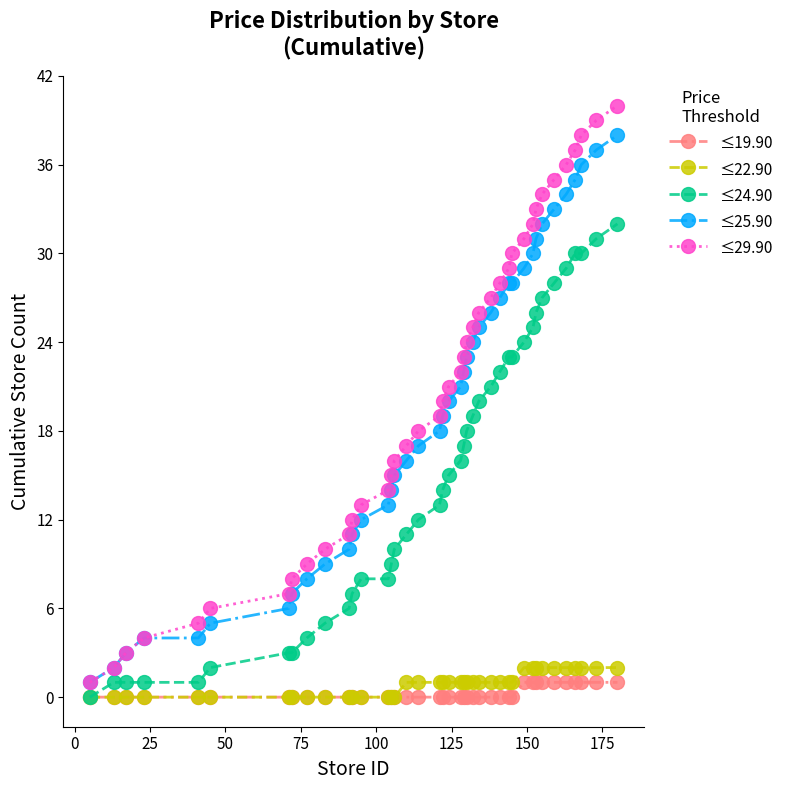

True or false: ≤29.90 has more than 1 points higher than both neighbors.

False